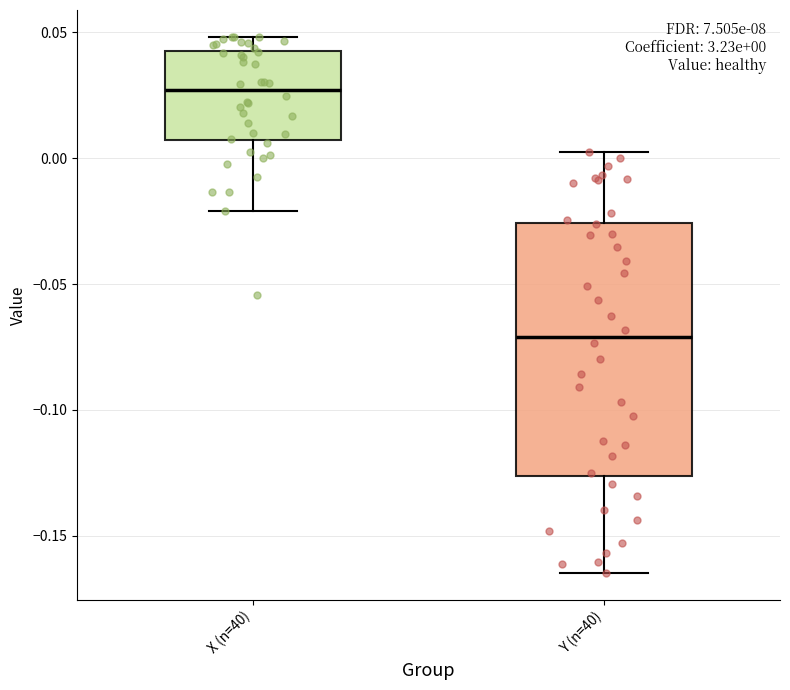

Which box has the highest median line?

X (n=40)